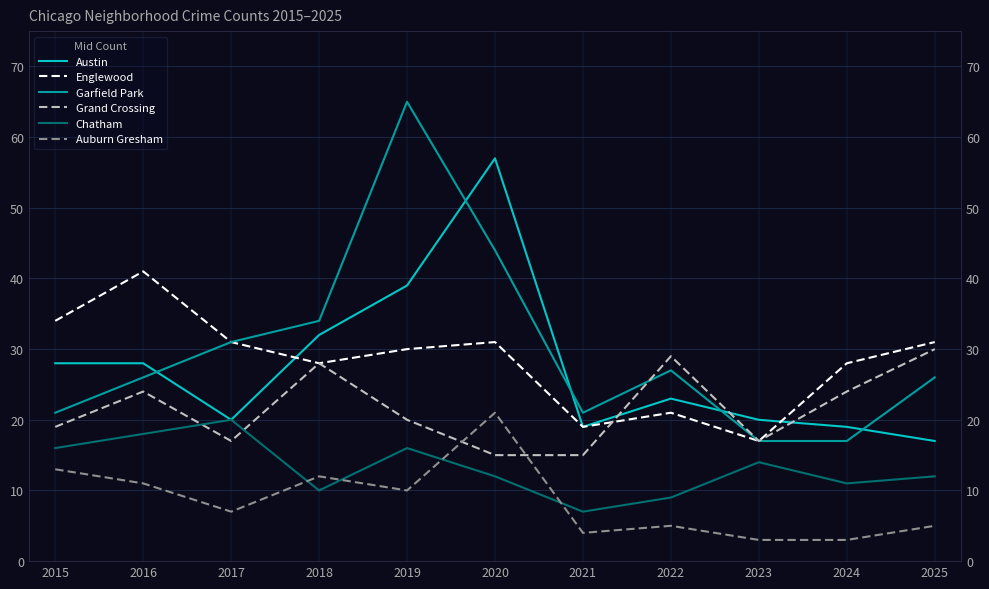

Which series has the largest total across all categories?

Garfield Park